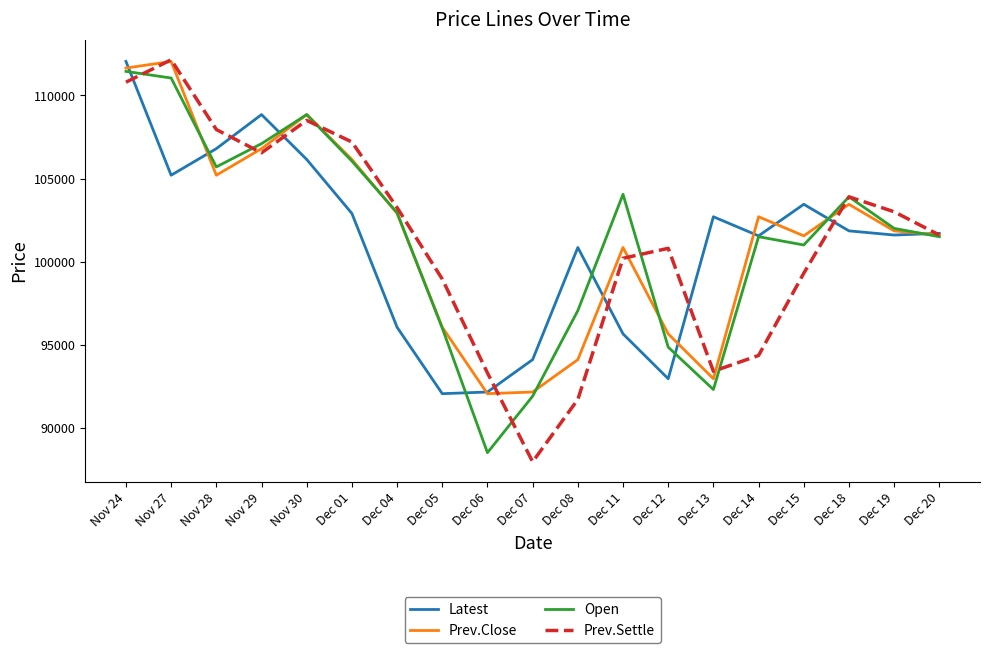

What is the sum of the Latest values at Dec 12 and Nov 28?

199750